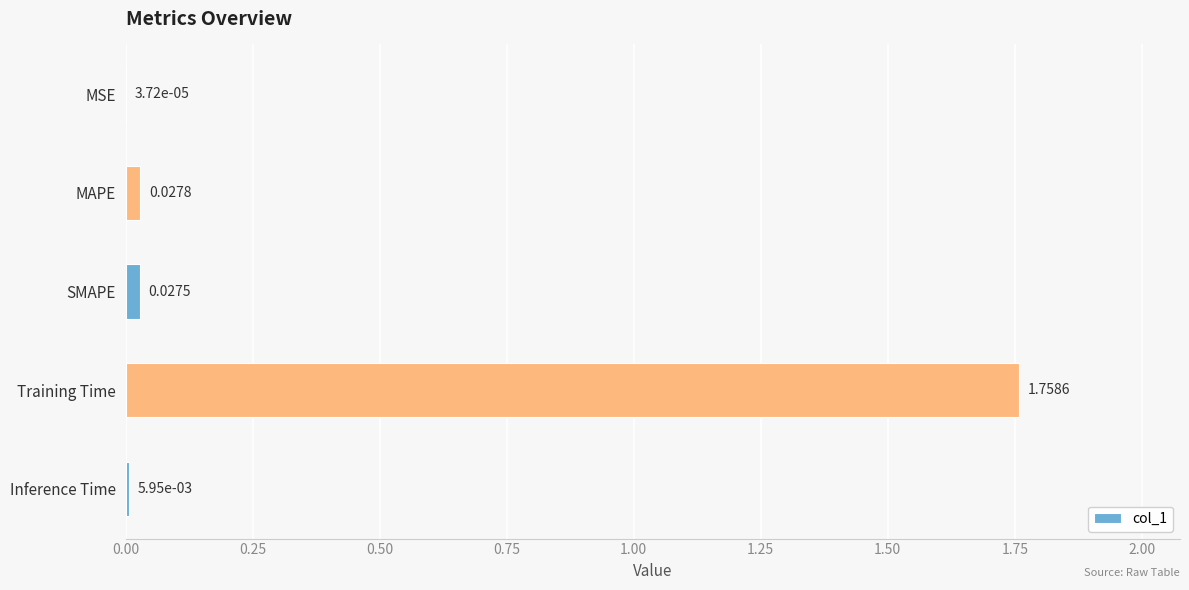

Which category has the highest value across all series?

Training Time